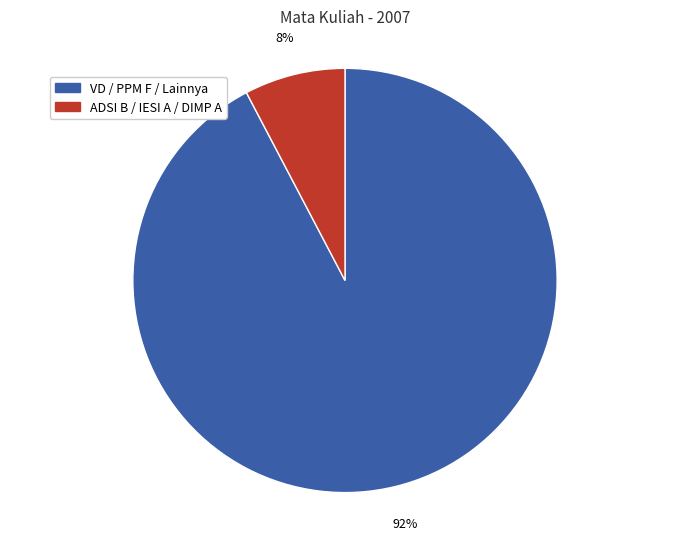

To the nearest percent, what is the average slice percentage?

50%